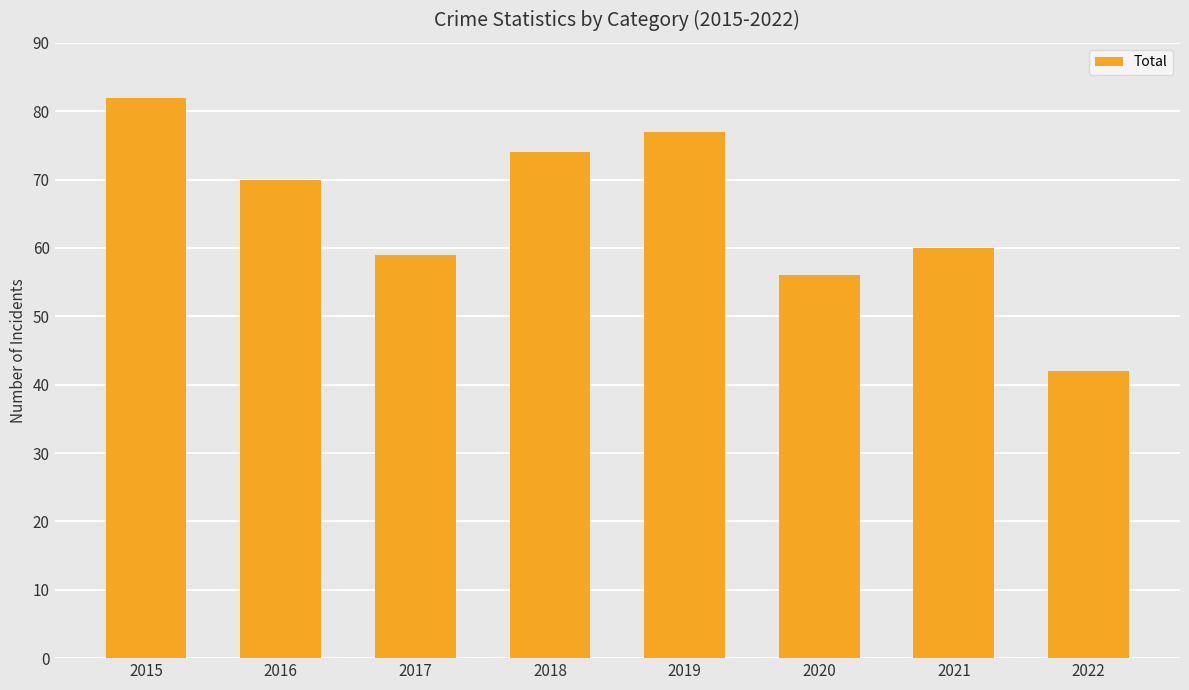

How many bars are there in total?

8